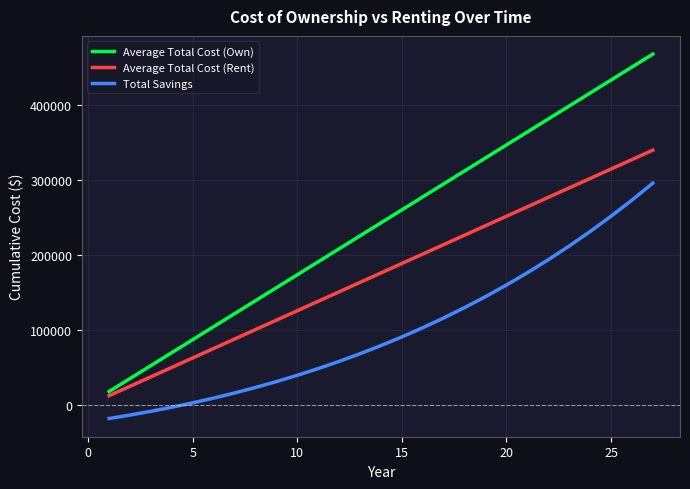

Rank the series by their average value, from highest to lowest.

Average Total Cost (Own), Average Total Cost (Rent), Total Savings